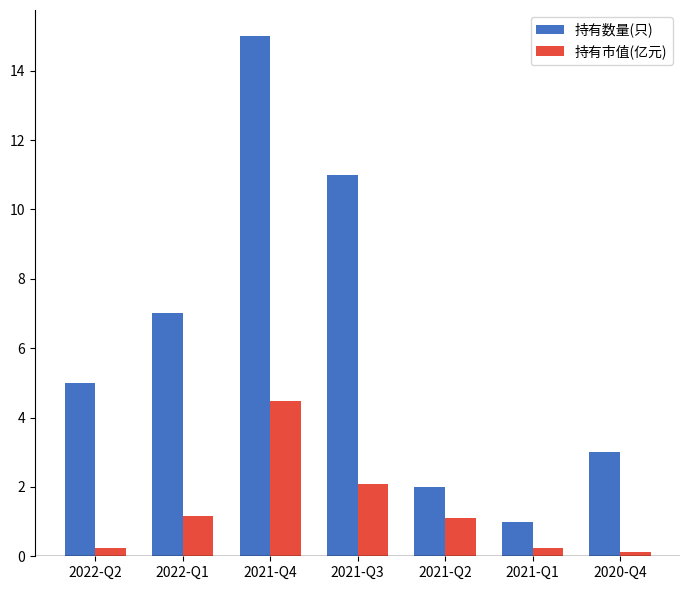

What position from the left is 2022-Q1?

2